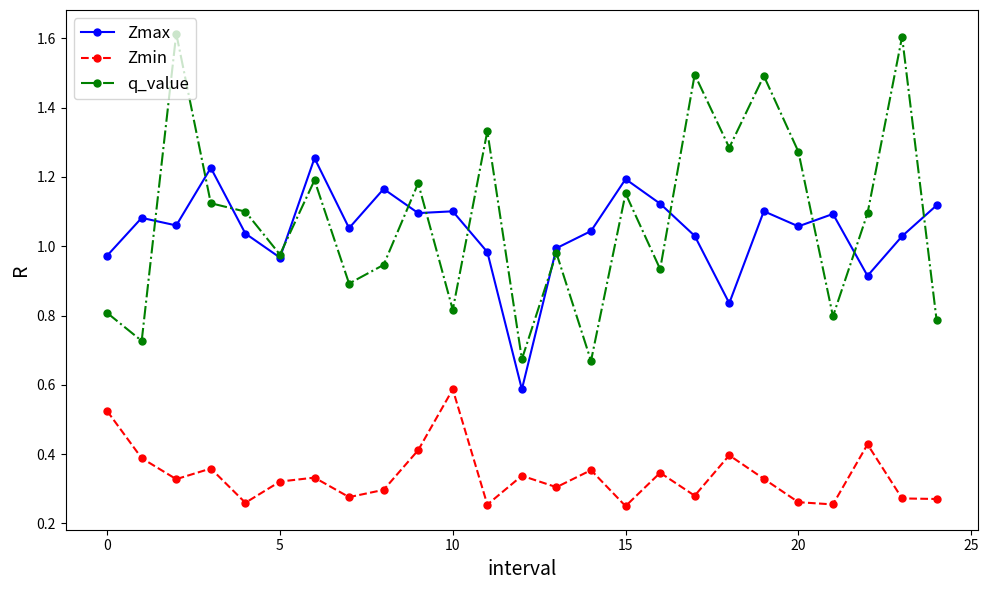

Which series has the widest spread of values?

q_value